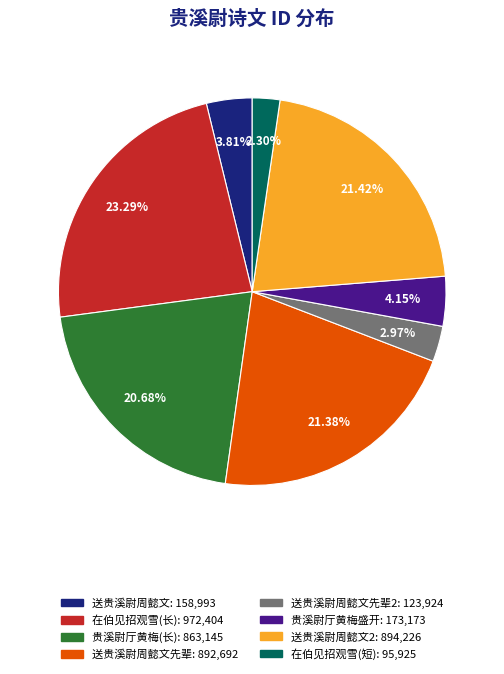

Is there a majority slice in this chart?

No